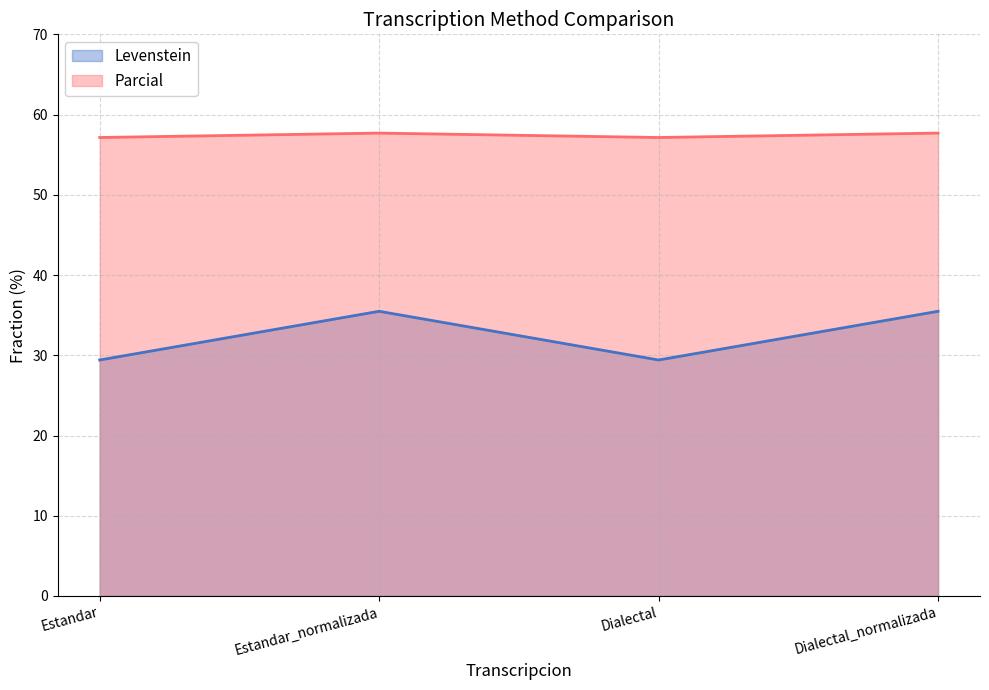

True or false: Levenstein and Parcial cross at least once.

False